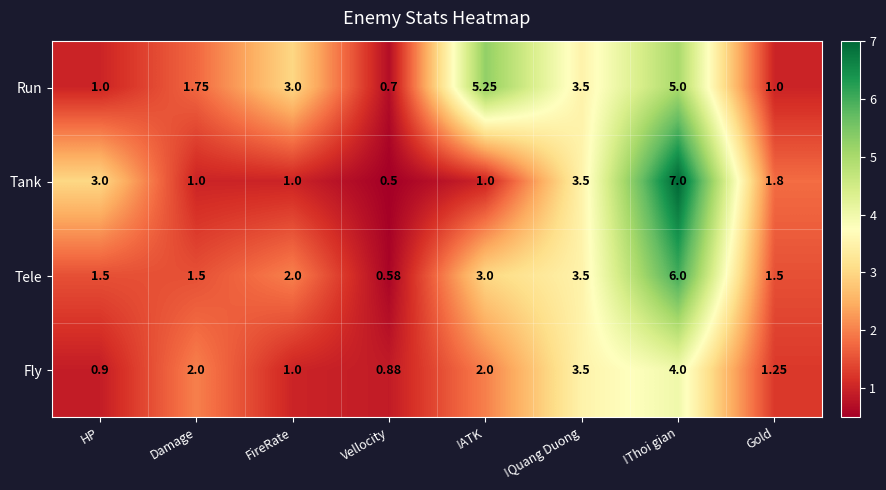

List the series in order of their peak value, lowest first.

Fly, Run, Tele, Tank